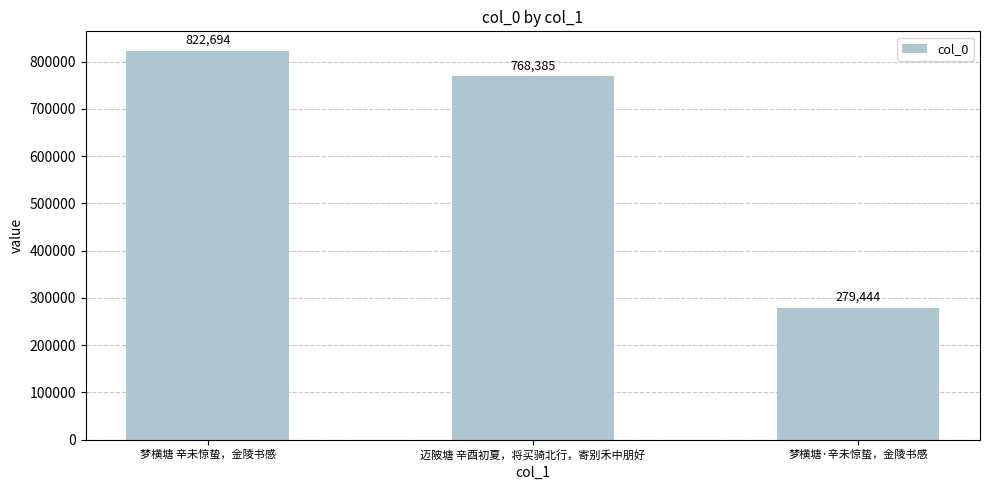

How many distinct data groups are displayed?

1